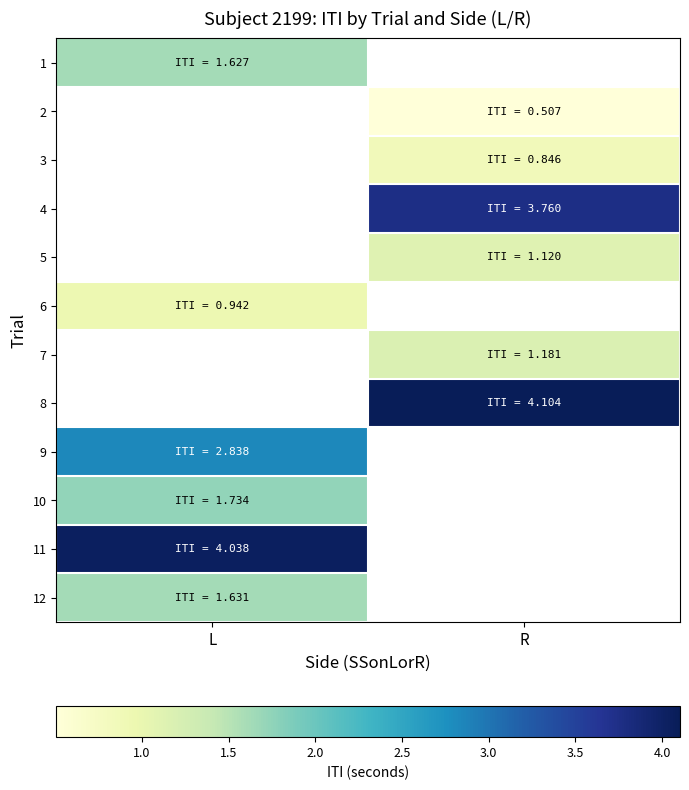

What is the minimum value shown in the chart?

0.5